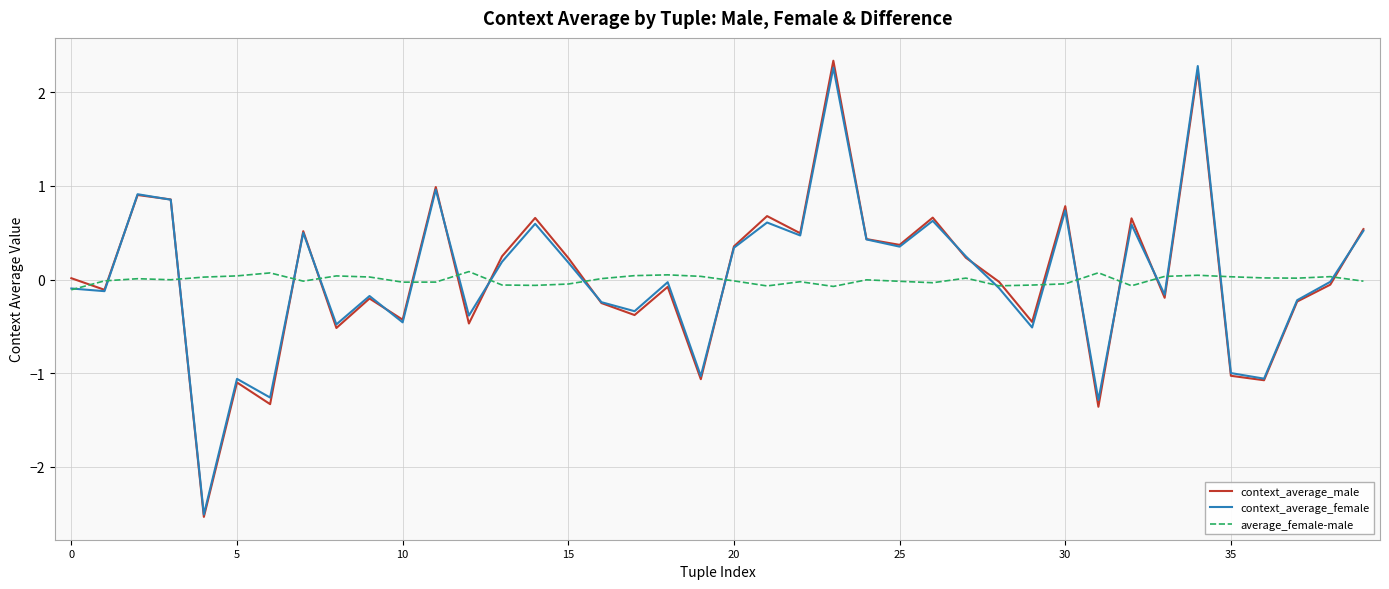

What is the lowest value of the context_average_female series?

-2.5